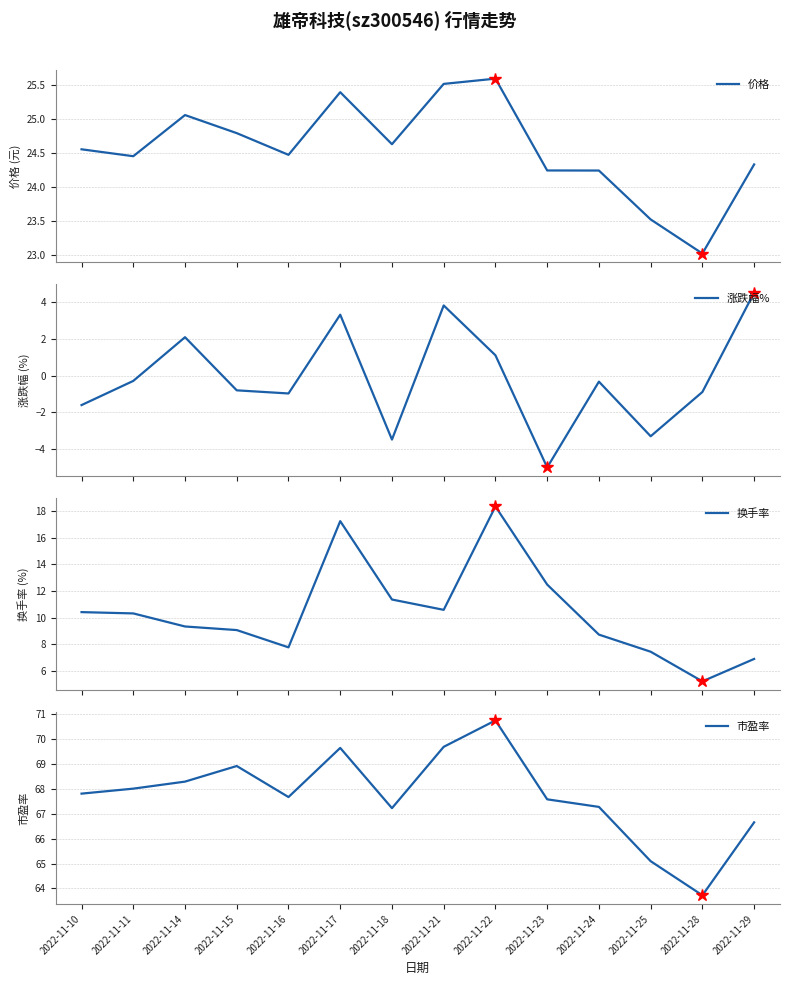

Which series has the largest total across all categories?

市盈率